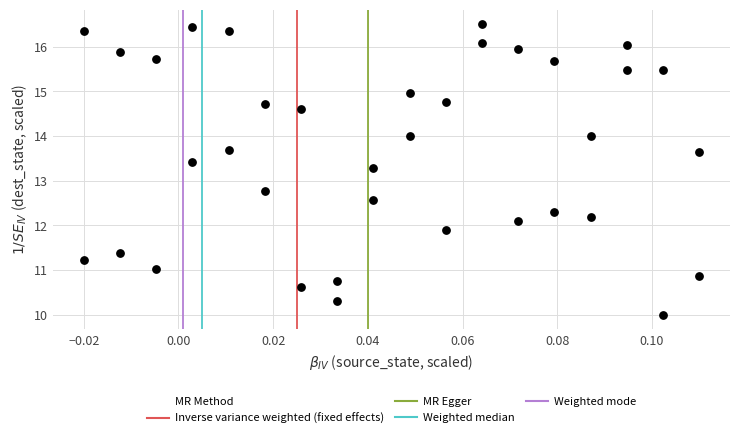

What is the range of Y values (max minus min)?

6.5